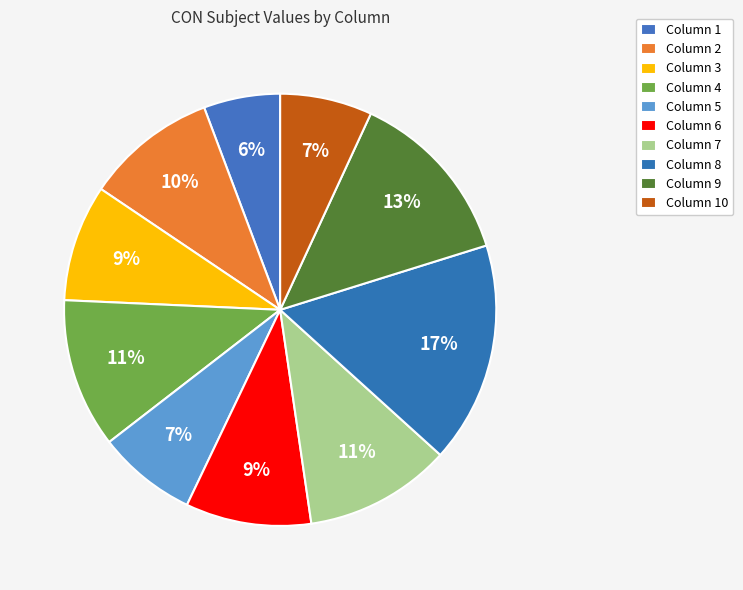

How many segments does this pie chart have?

10